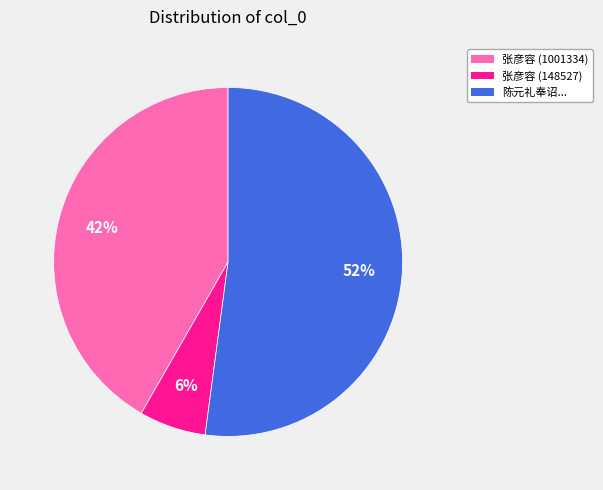

What is the smallest slice in the pie chart?

张彦容 (148527)